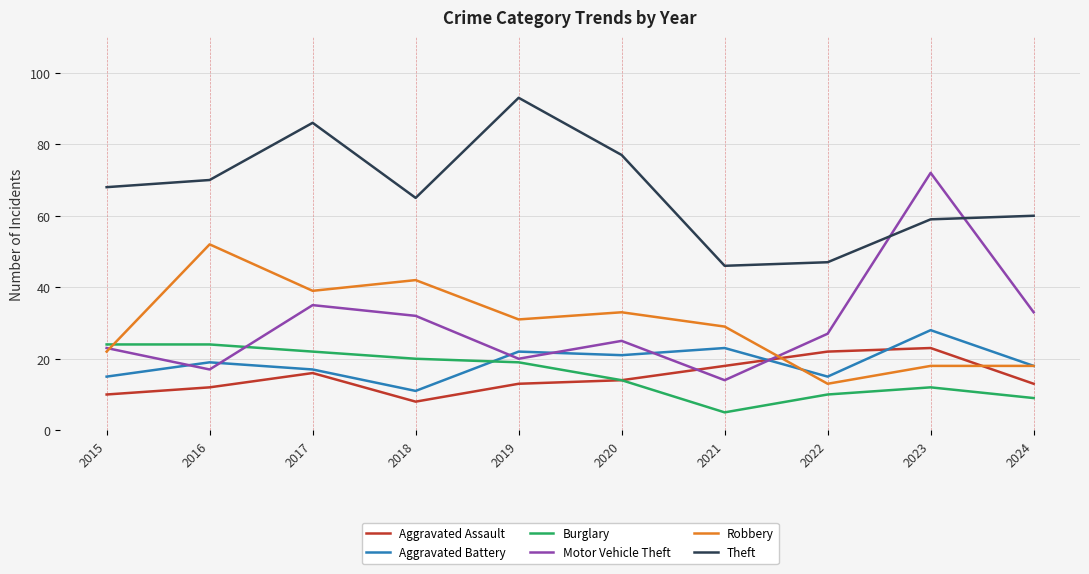

What is the approximate value of Aggravated Assault at 2024, to the nearest 5?

15